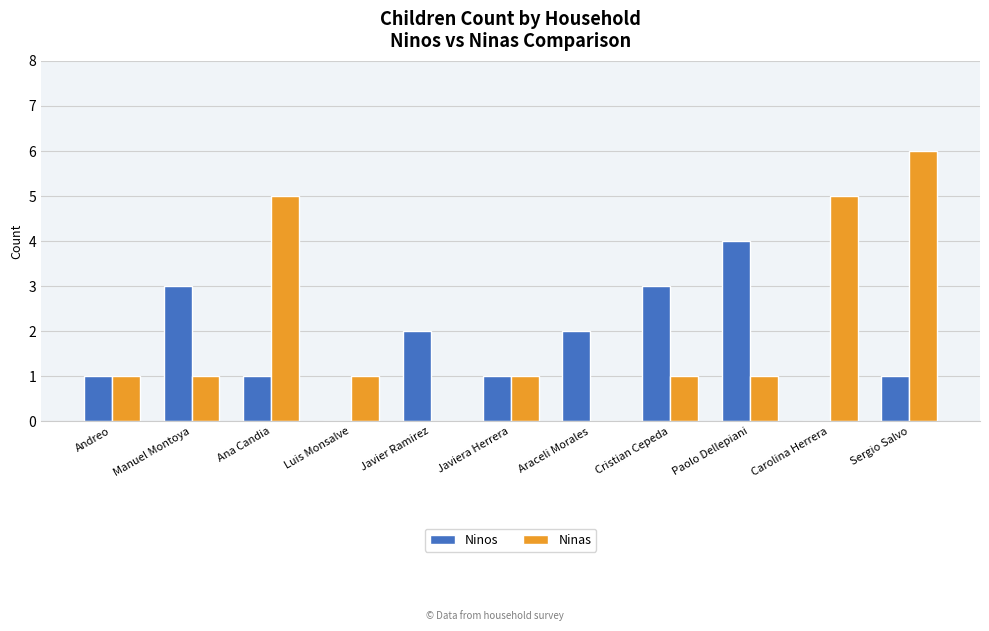

What is the sum of all Ninas values?

22